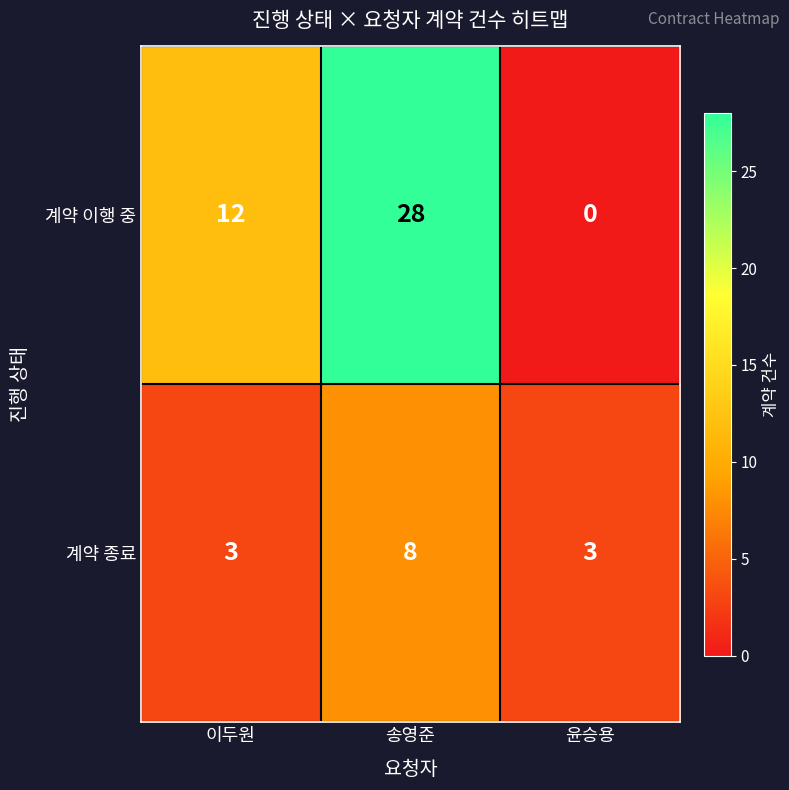

Count the number of categories in the chart.

3